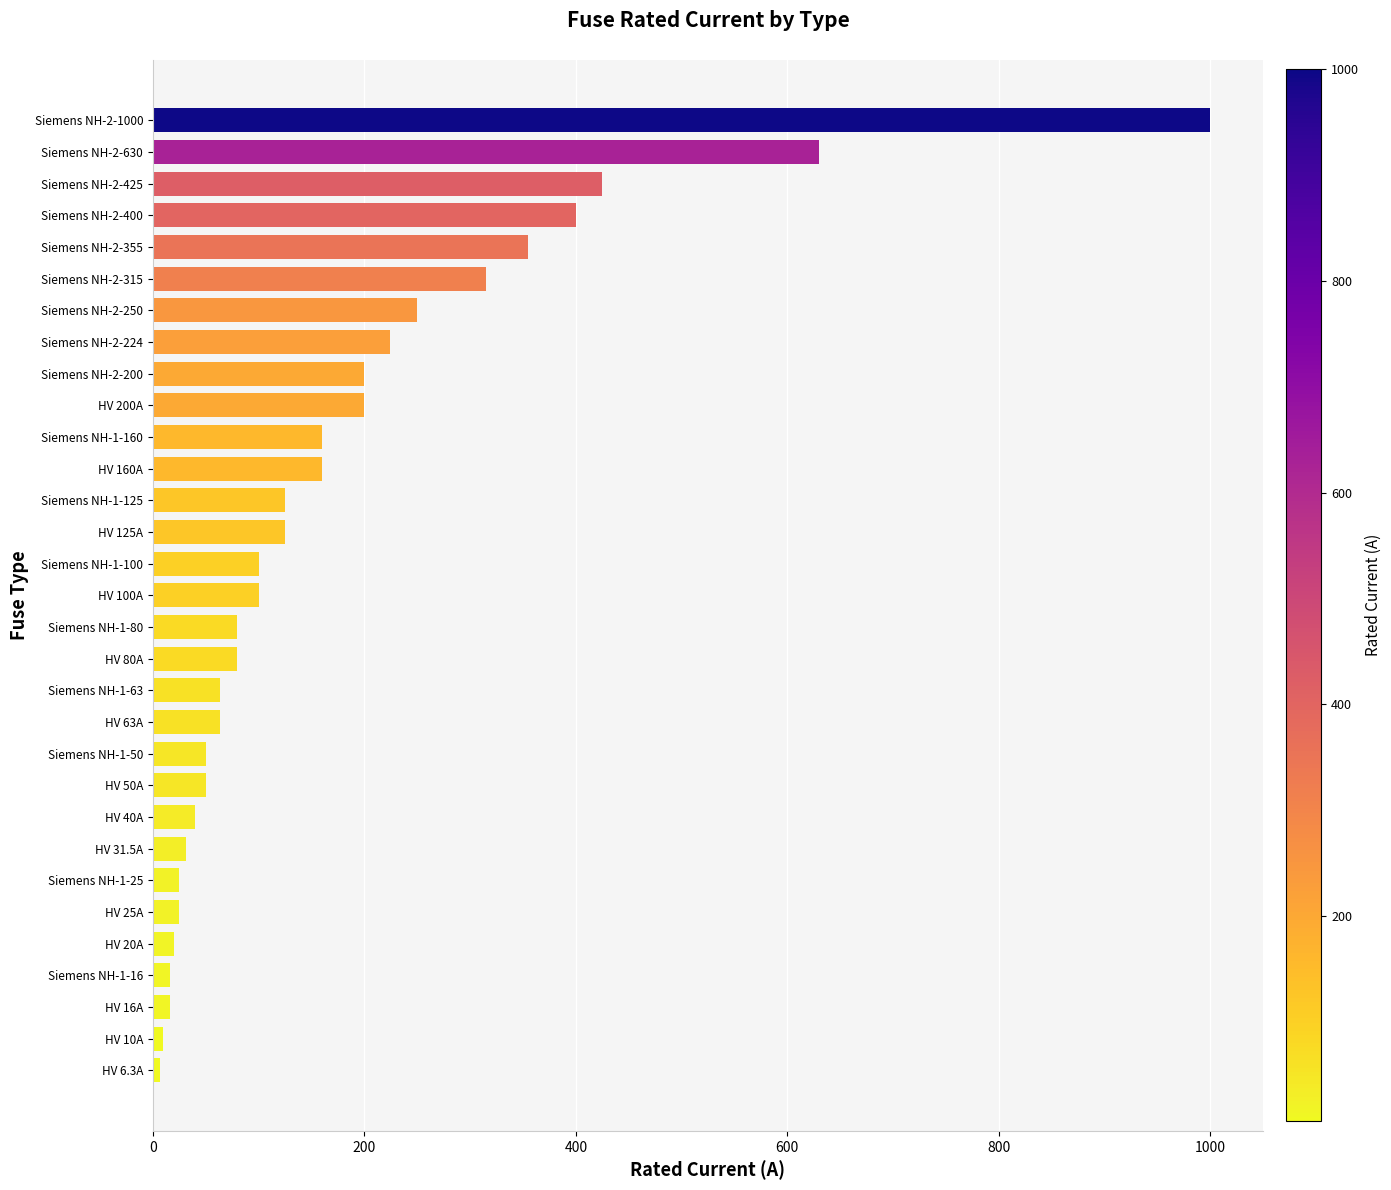

Are the bars horizontal?

Yes